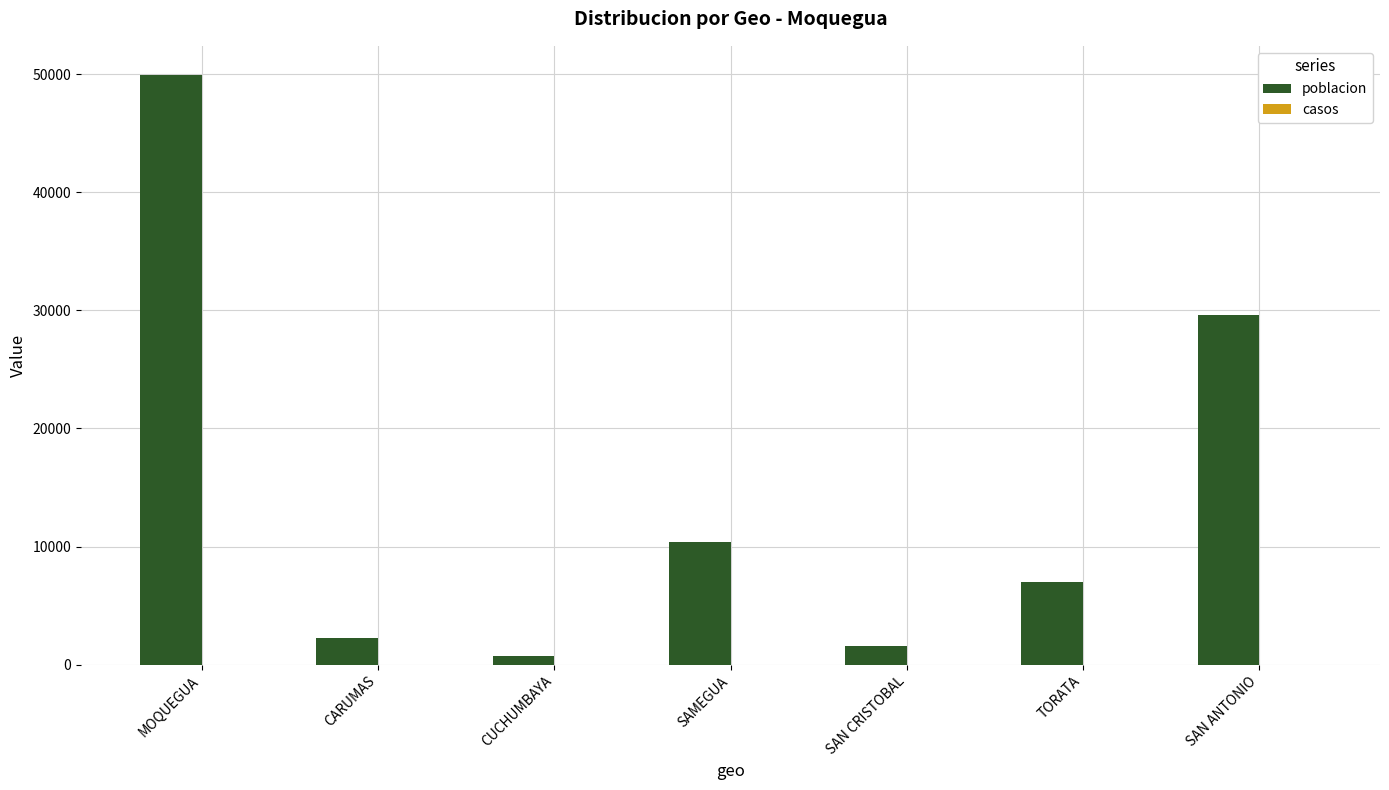

Reading left to right, transcribe all the data shown in this chart.

MOQUEGUA=49894	CARUMAS=2227	CUCHUMBAYA=721	SAMEGUA=10360	SAN CRISTOBAL=1553	TORATA=6965	SAN ANTONIO=29575